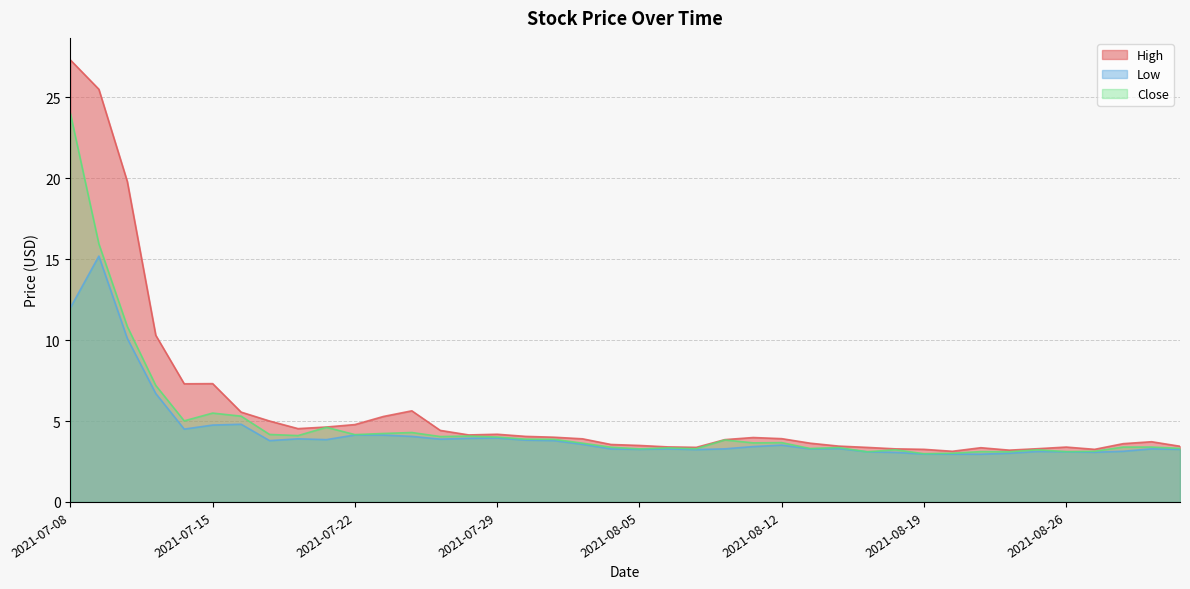

True or false: Close has a value of 3.7 at 2021-08-11.

True